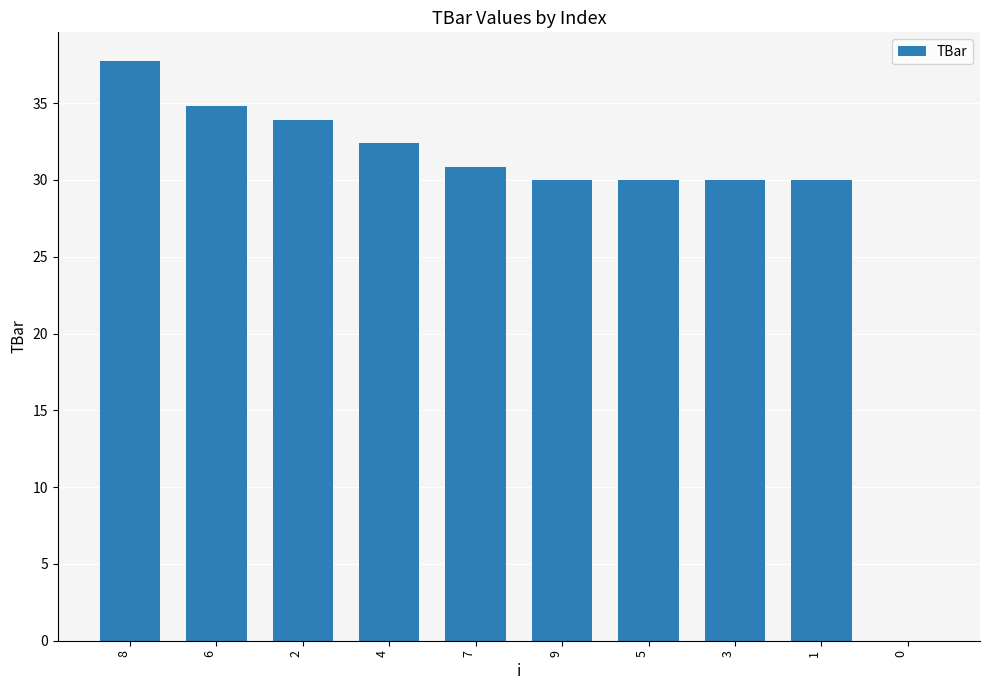

How many positive values are there?

9